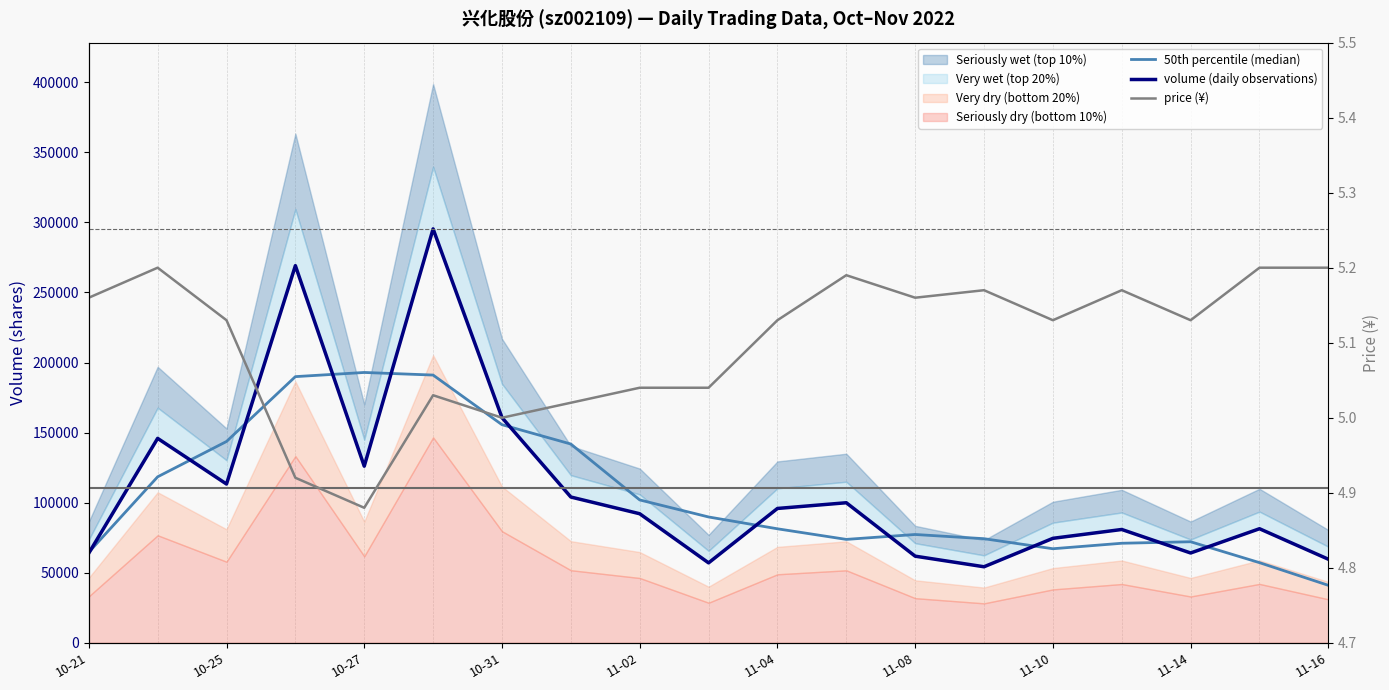

Reading left to right, transcribe all the data shown in this chart.

50th percentile (median): 64628.2	118450.6	143658.8	189931.8	192899.2	191046.8	155644.2	141847.8	101954.8	89803.4	81362.6	73797.6	77298.4	74298.8	67129.0	71045.0	72120.4	57207.8	41033.0
volume (daily observations): 63972.0	145872.0	113297.0	269112.0	126041.0	295337.0	160709.0	104035.0	92099.0	57059.0	95872.0	99952.0	61831.0	54274.0	74563.0	80874.0	64103.0	81411.0	59651.0
price (¥): 5.2	5.2	5.1	4.9	4.9	5.0	5.0	5.0	5.0	5.0	5.1	5.2	5.2	5.2	5.1	5.2	5.1	5.2	5.2